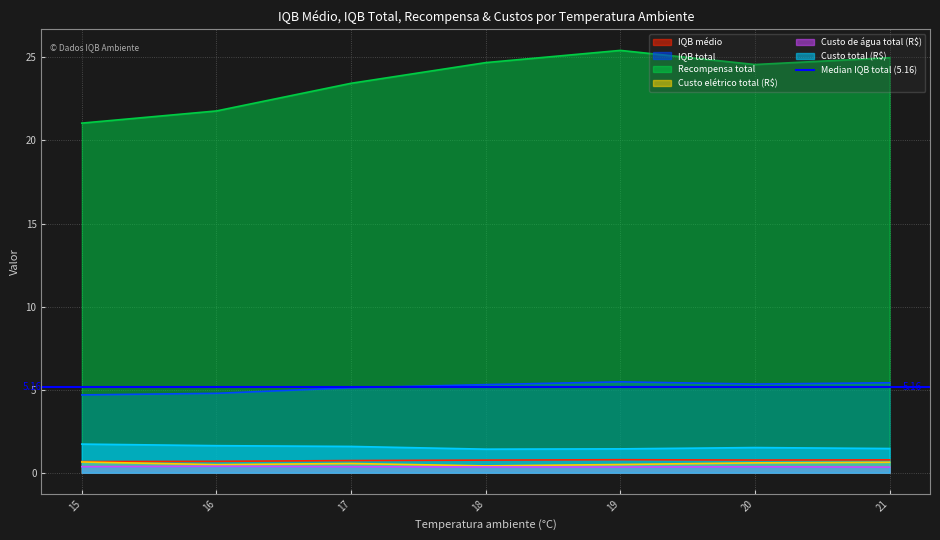

True or false: IQB médio and Recompensa total intersect in this chart.

False